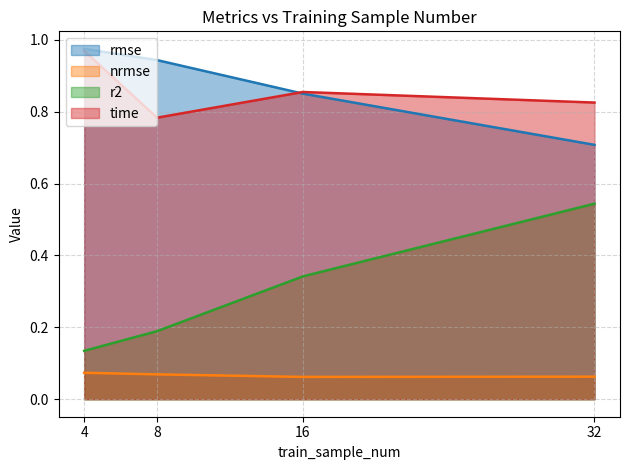

What are all the series names shown in the legend?

rmse, nrmse, r2, time